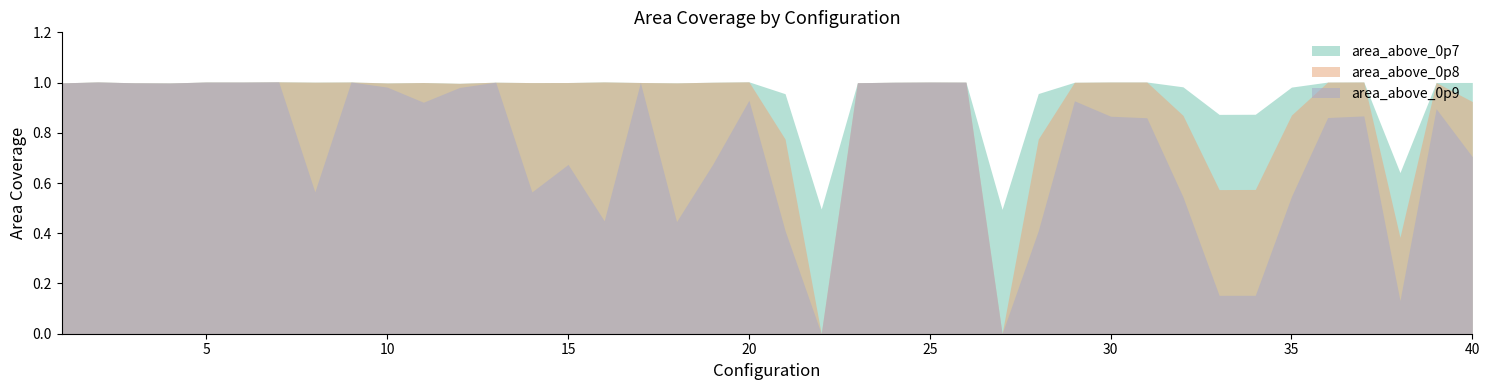

Where does the area_above_0p7 series first go above 1?

2